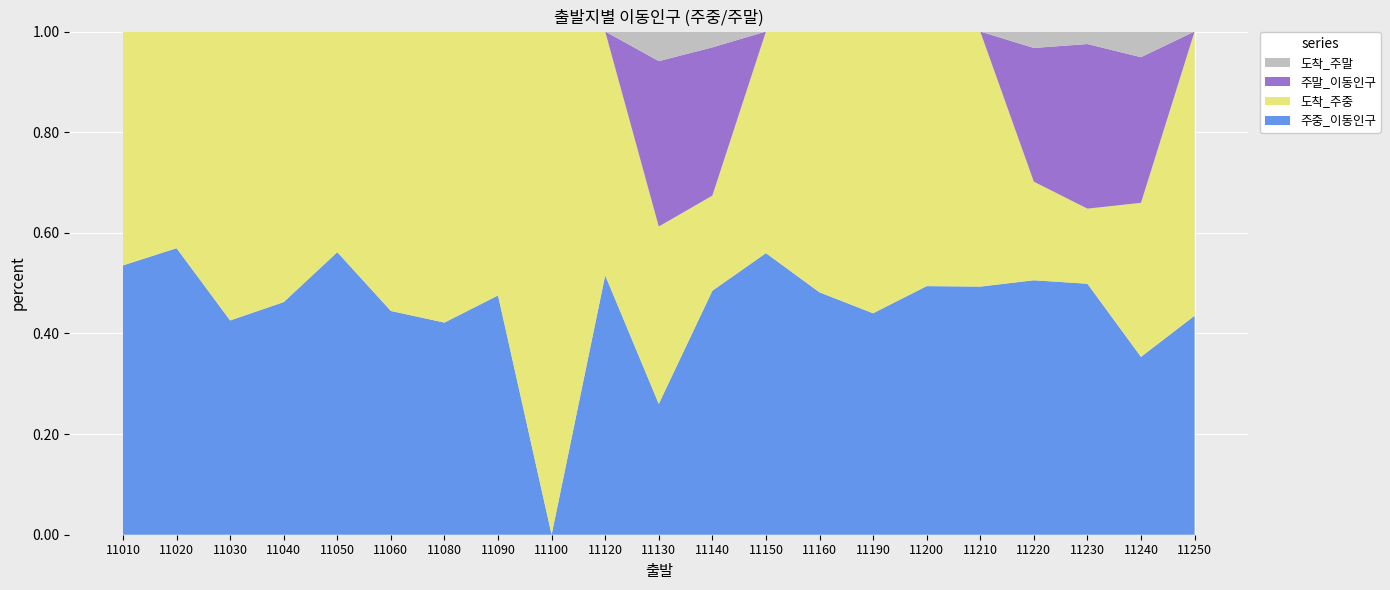

What is the total value across all series at 11020?

1.0